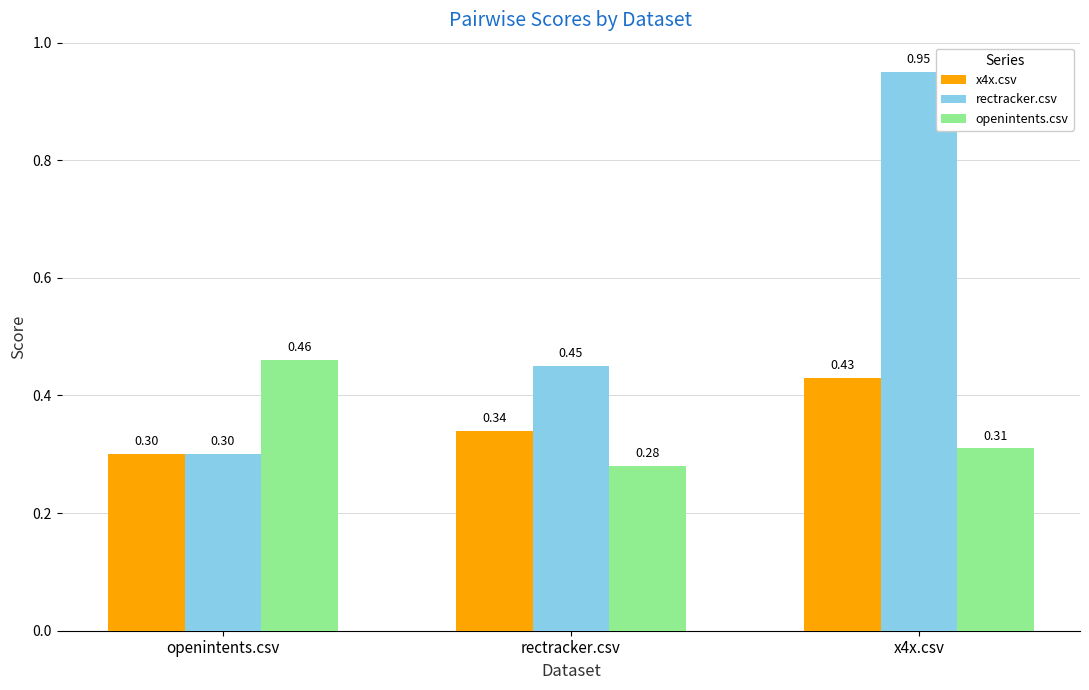

List the labels in order of x4x.csv value, smallest first.

openintents.csv, rectracker.csv, x4x.csv